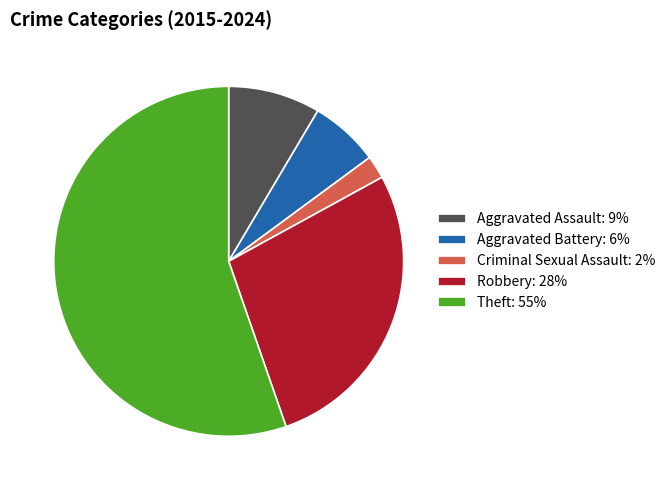

Do Aggravated Assault: 9% and Aggravated Battery: 6% together represent more than half of the pie?

No